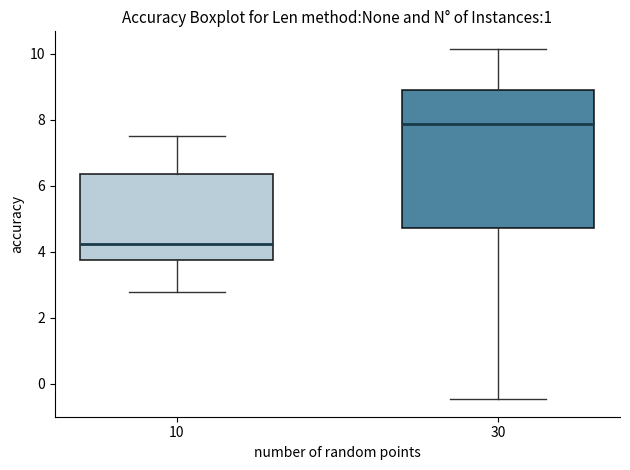

Reading left to right, read every box against the y-axis: the position of its median line, the range the box covers, and the ends of its whiskers. The values are not printed on the chart, so give them approximately, as read against the axis.

10: median 4.2, box 3.8 to 6.4, whiskers 2.8 to 7.6
30: median 7.8, box 4.8 to 9.0, whiskers -0.4 to 10.2